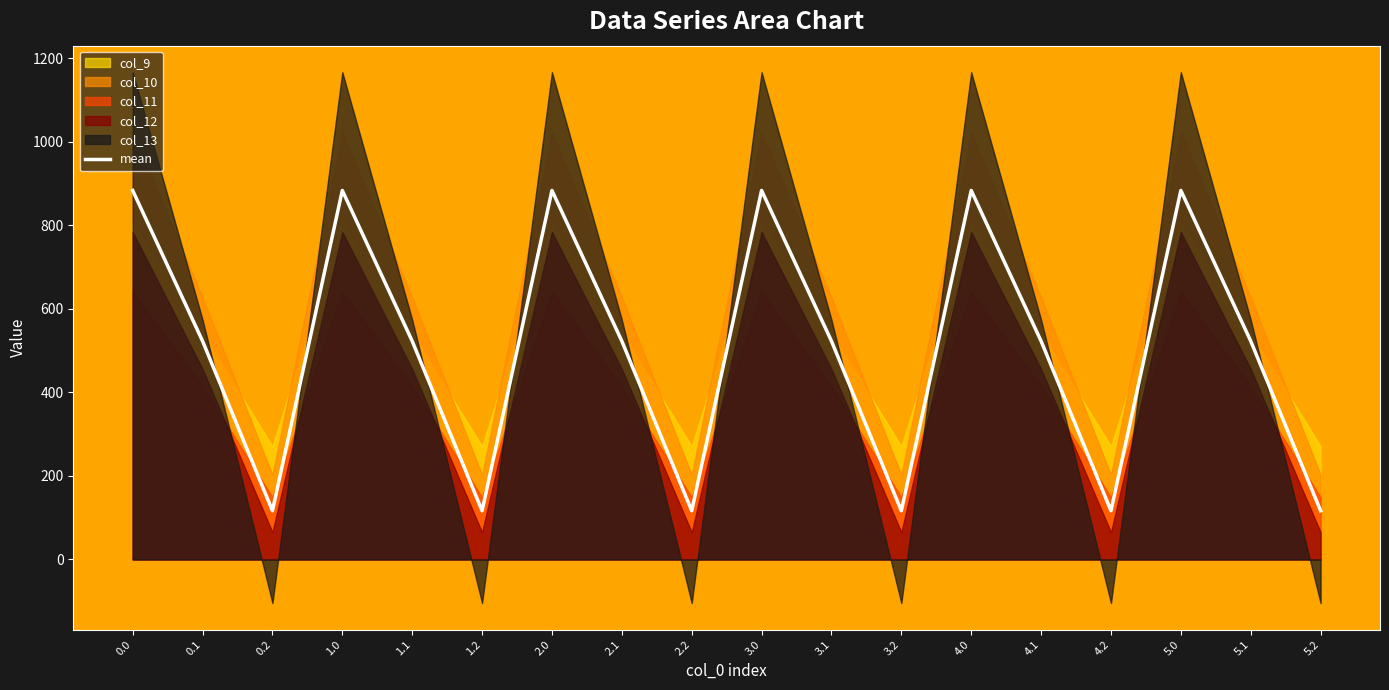

Rank the categories by value from highest to lowest.

0.0, 1.0, 2.0, 3.0, 4.0, 5.0, 0.1, 1.1, 2.1, 3.1, 4.1, 5.1, 0.2, 1.2, 2.2, 3.2, 4.2, 5.2